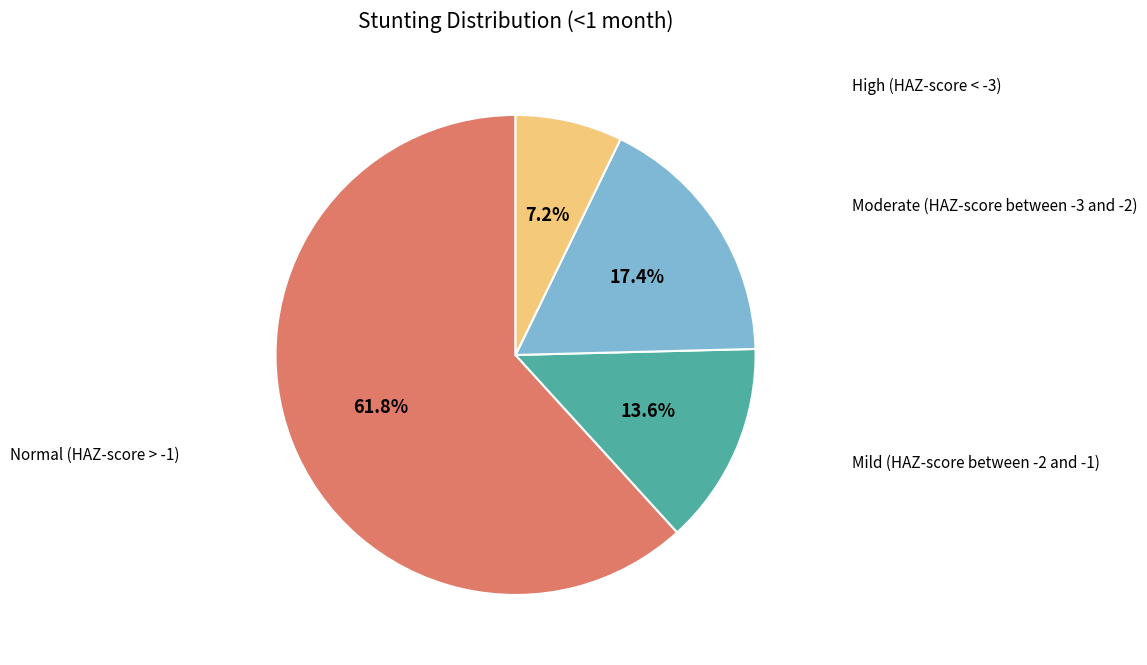

Rank the categories by value from lowest to highest.

High (HAZ-score < -3), Mild (HAZ-score between -2 and -1), Moderate (HAZ-score between -3 and -2), Normal (HAZ-score > -1)